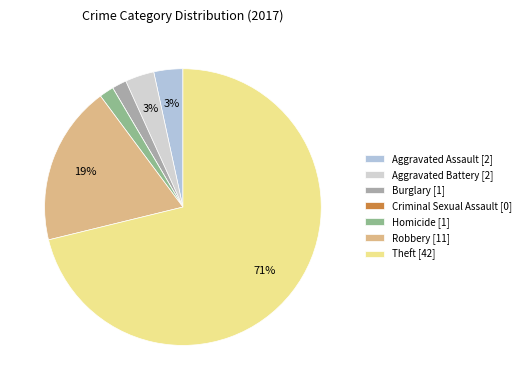

What is the change in value from Aggravated Assault to Homicide?

-1